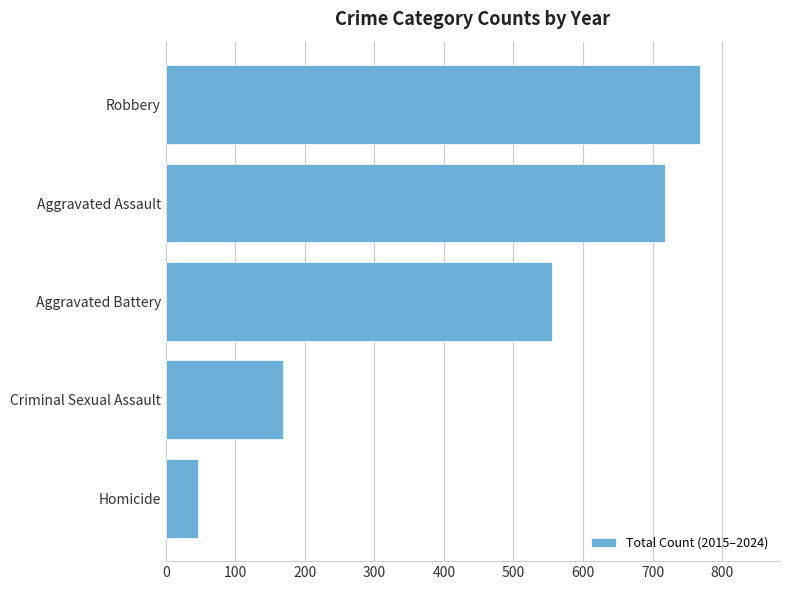

What is the change in value from Aggravated Assault to Robbery?

+50